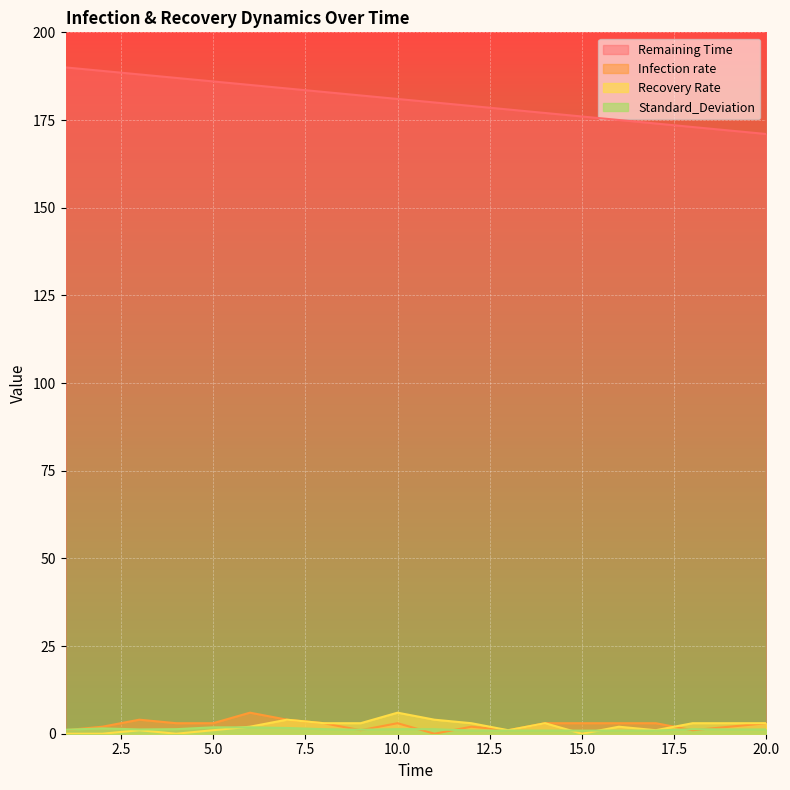

What is the total value across all series at 7?

193.6